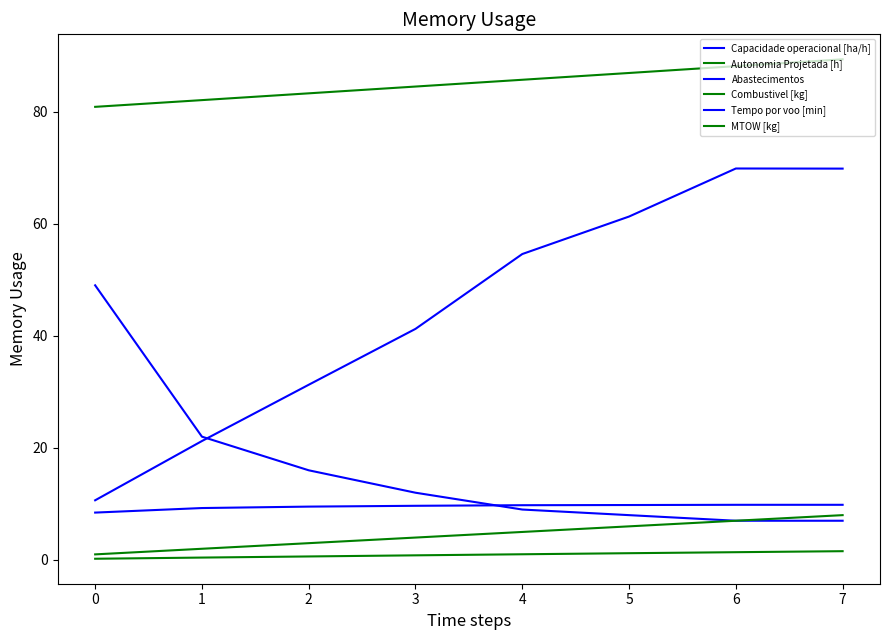

Which series has the widest spread of values?

Tempo por voo [min]